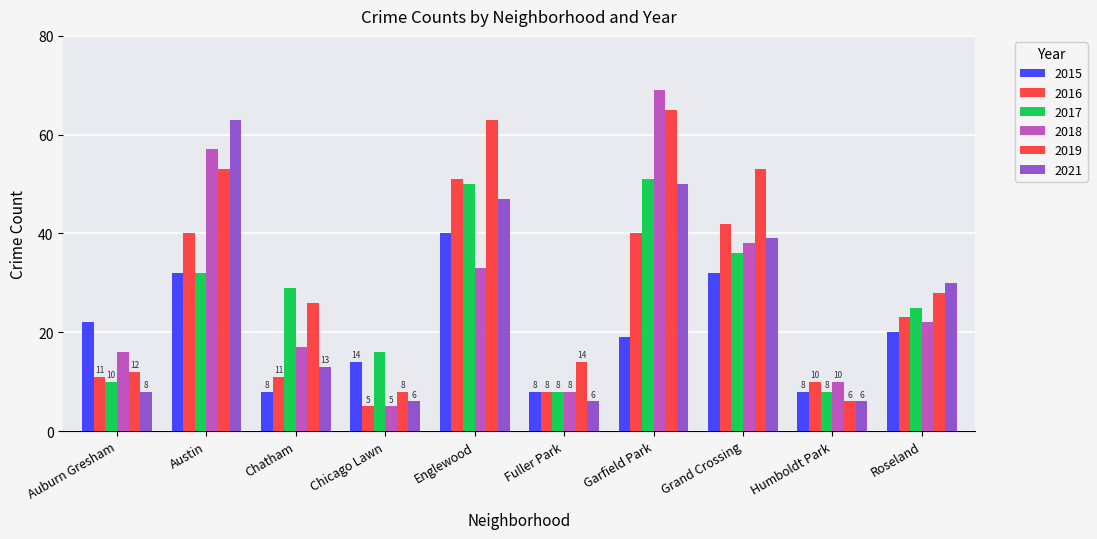

Count the 2015 values in the range 8 to 32.

9